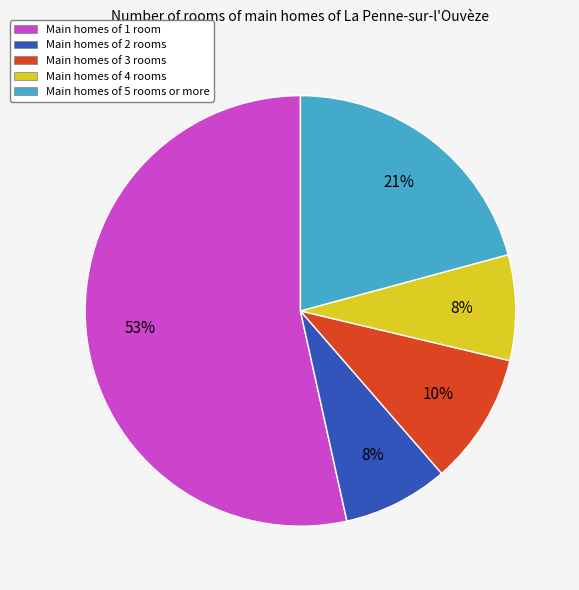

What is the ratio of the value at Main homes of 5 rooms or more to the value at Main homes of 1 room?

0.4